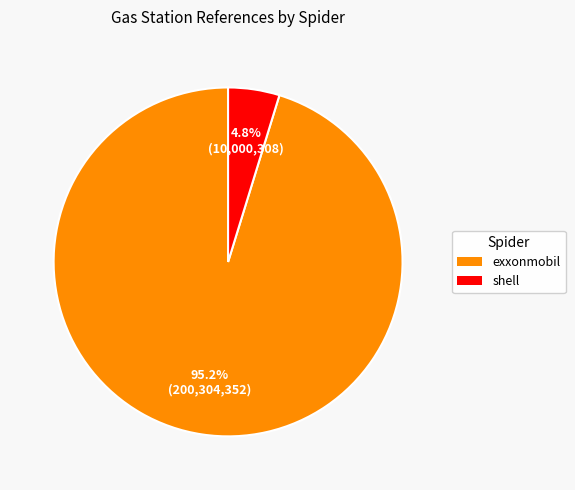

How much of the chart is everything except shell?

95.2%